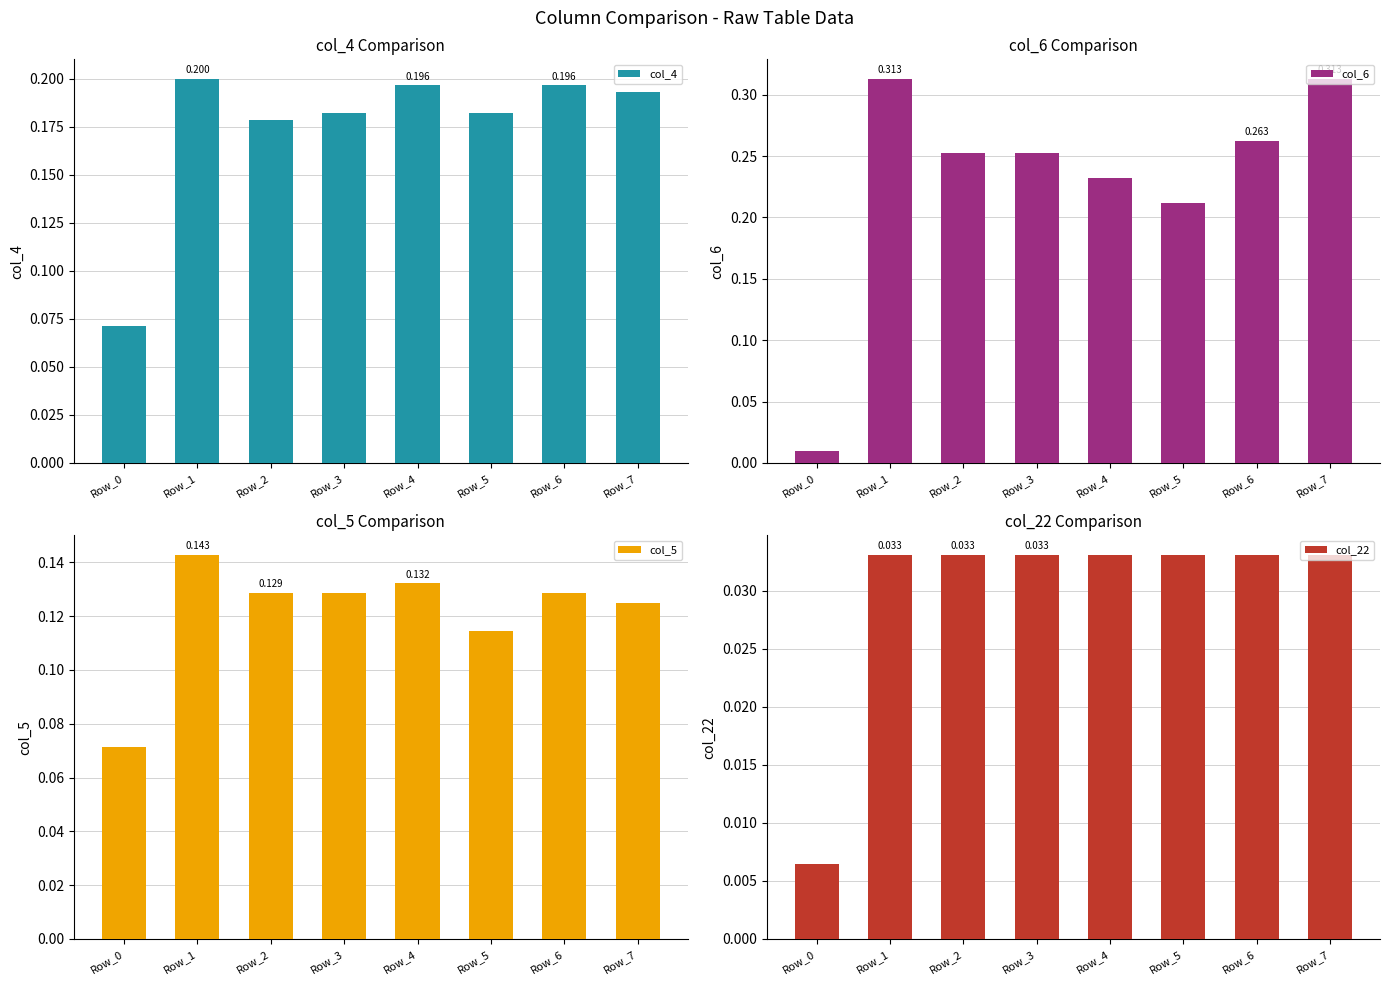

Rank the series by their average value, from lowest to highest.

col_22, col_5, col_4, col_6